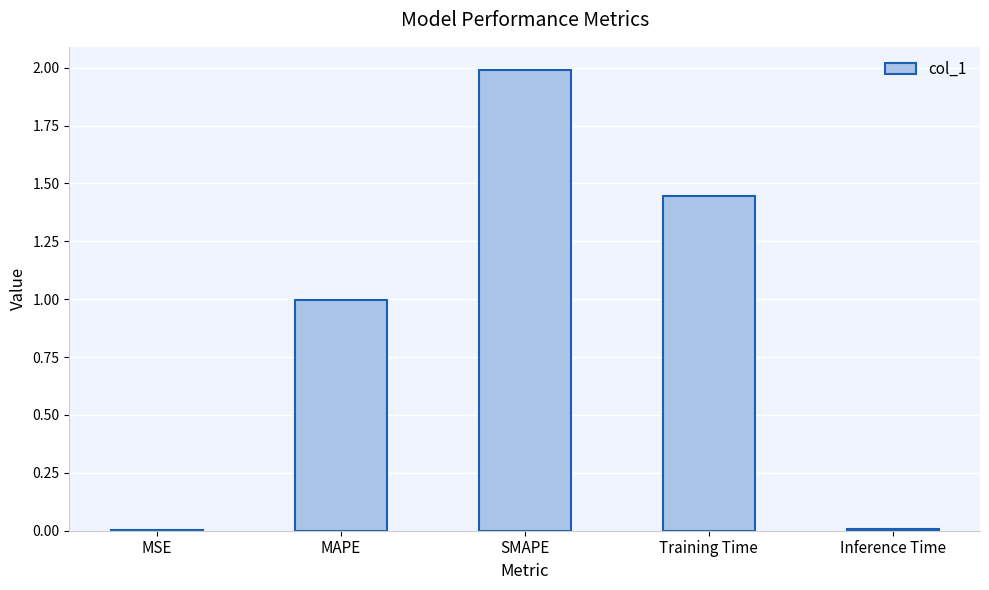

What is the greatest value displayed?

2.0